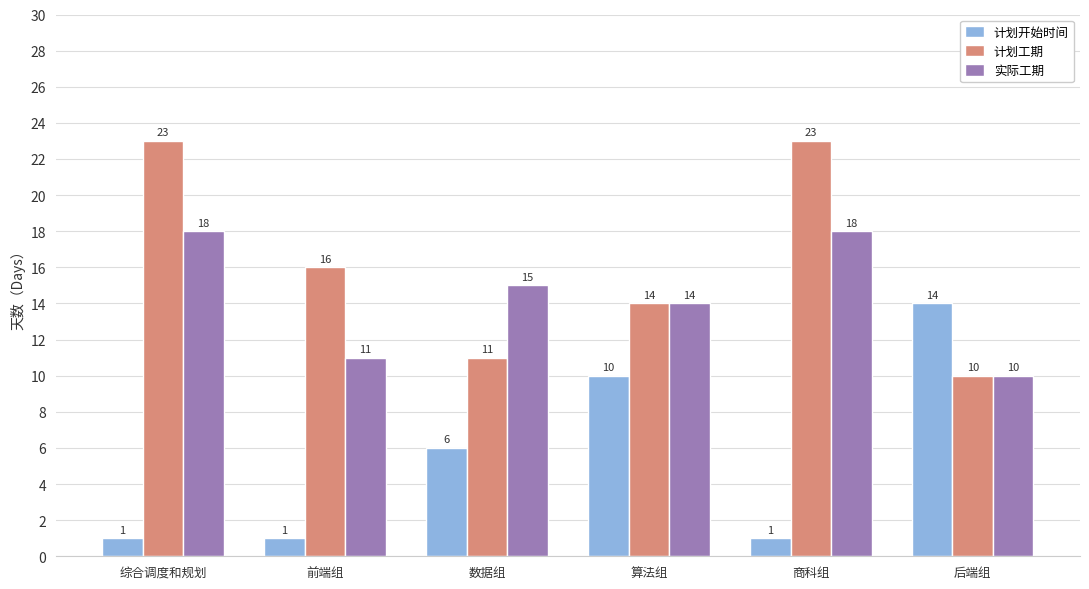

What is the highest value of the 实际工期 series?

18